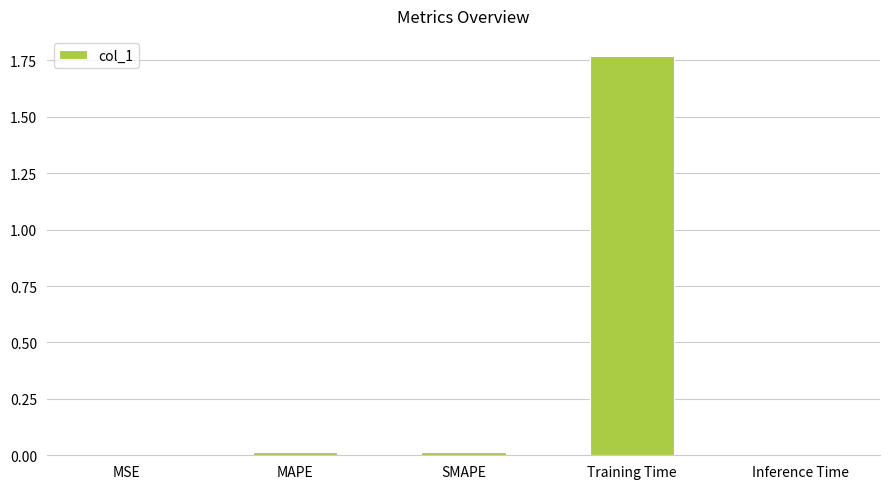

Are the bars horizontal?

No